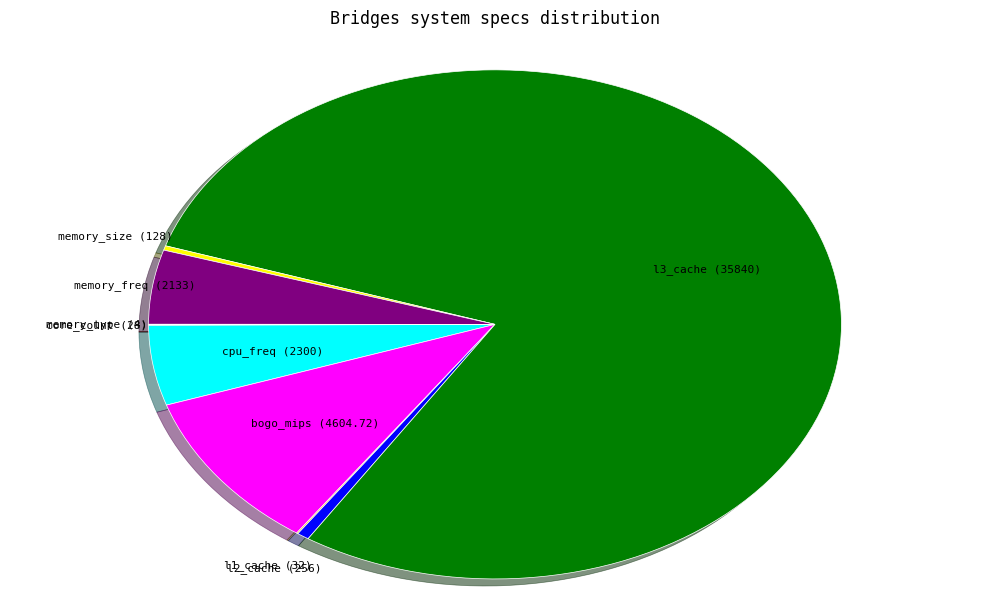

The memory_size slice represents 11% of the pie. True or false?

False